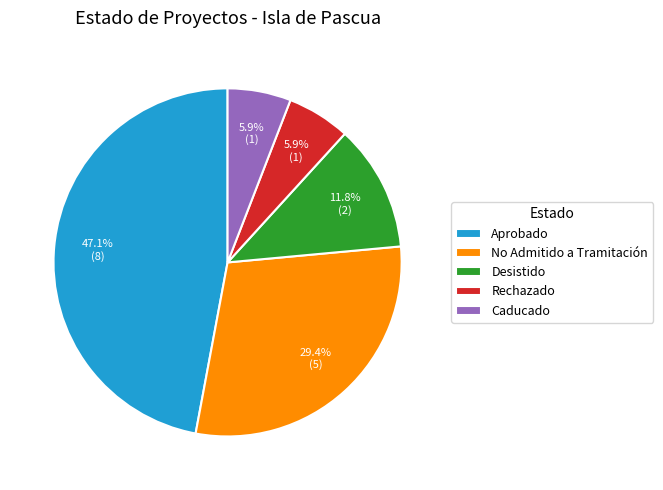

Which category has the biggest portion of the pie?

Aprobado